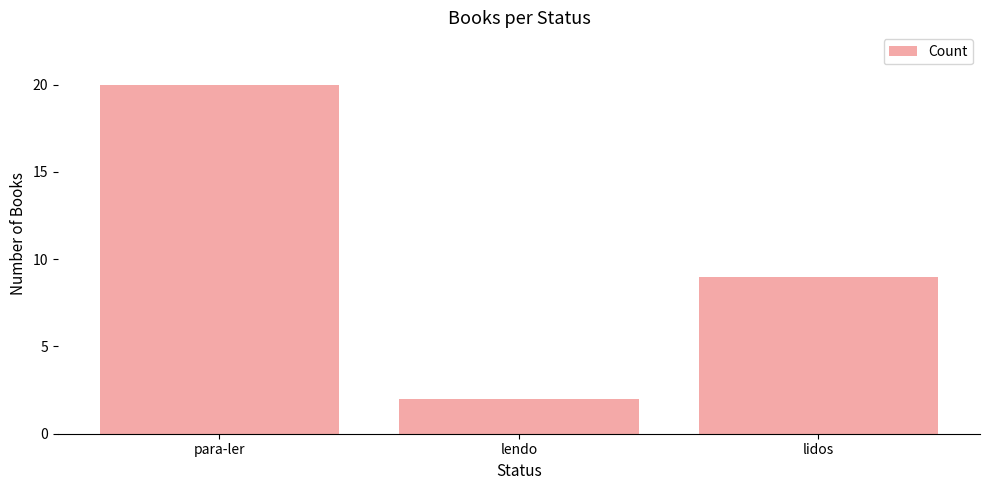

True or false: the data shows 2 at lendo.

True